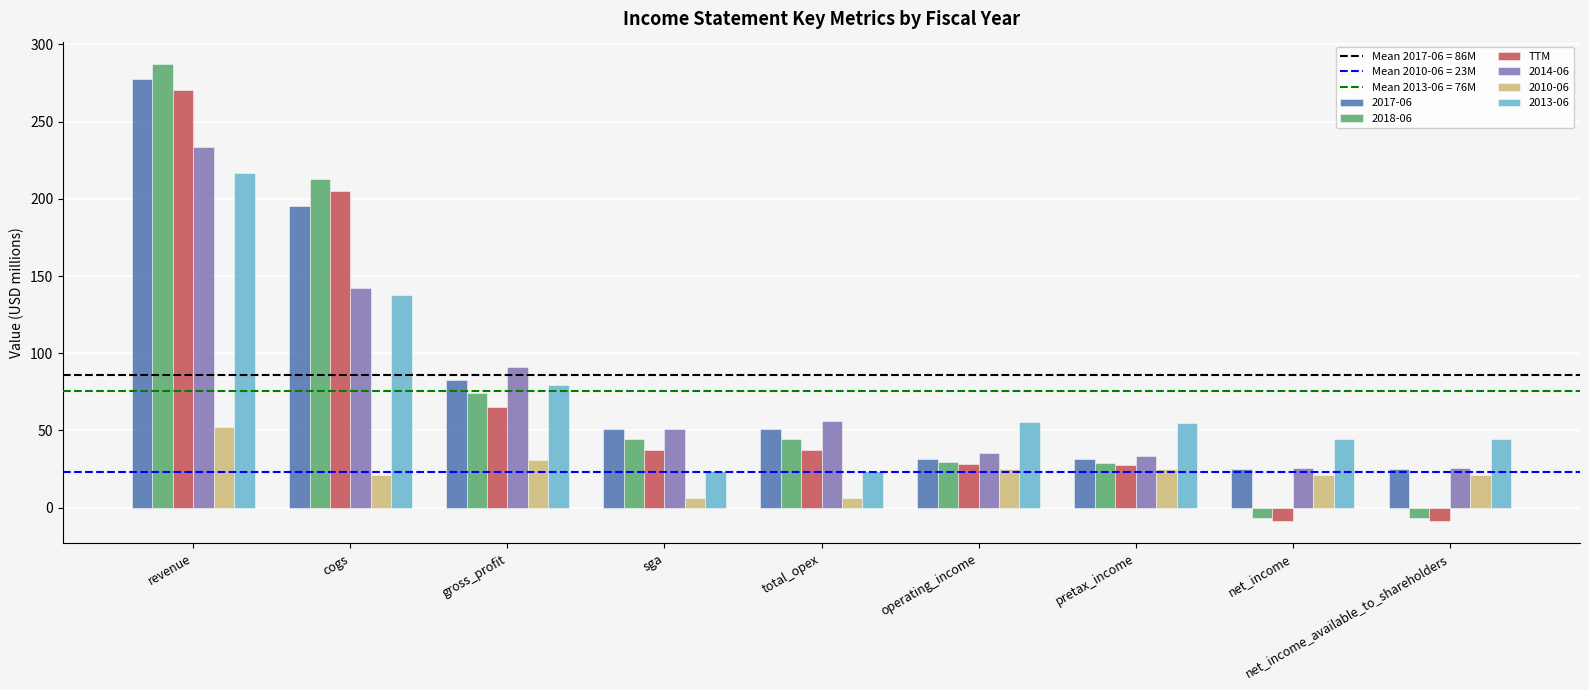

Is it true that 2010-06 equals 44.1 at operating_income?

False